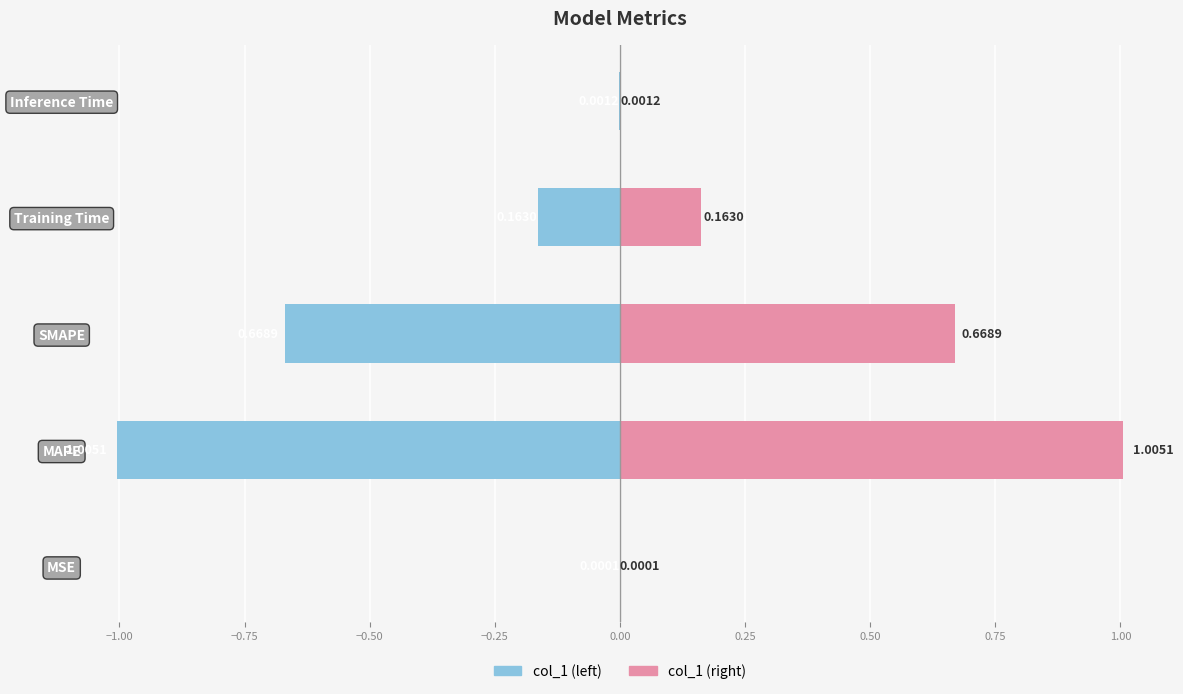

What are all the series names shown in the legend?

col_1 (left), col_1 (right)